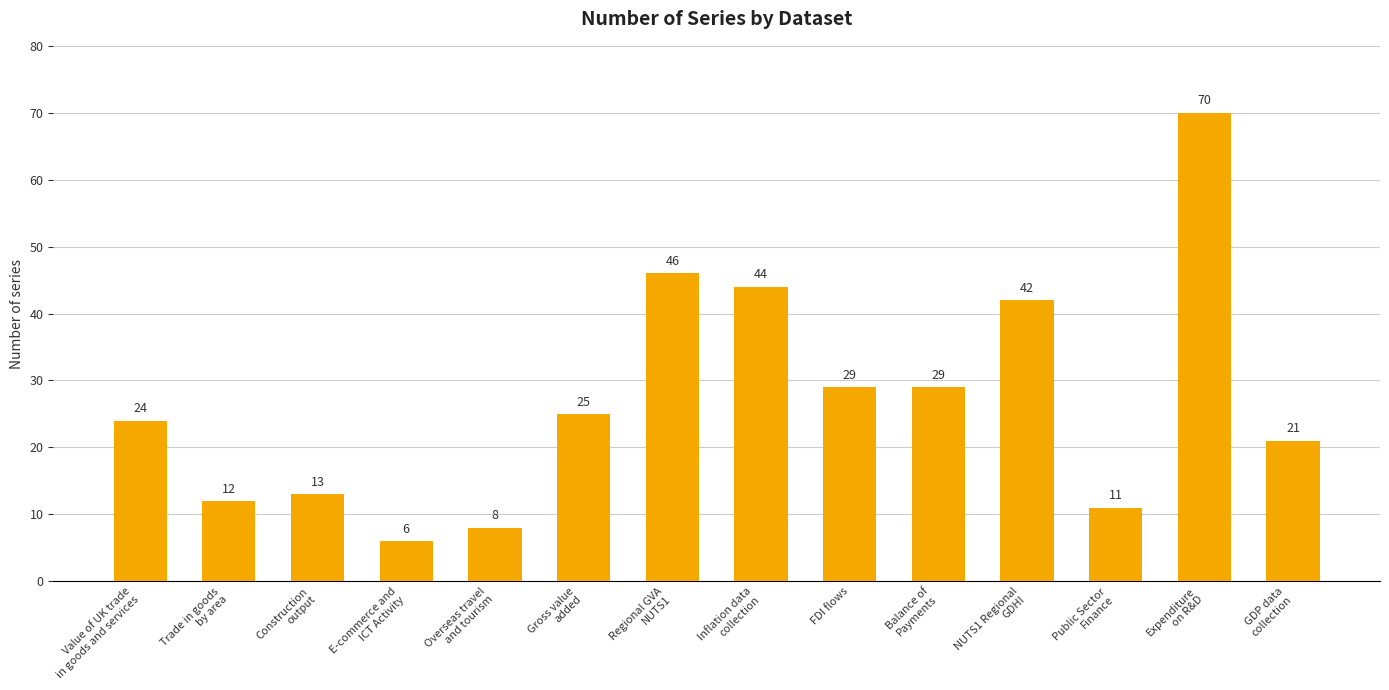

What is the label of the 10th bar from the left?

Balance of
Payments